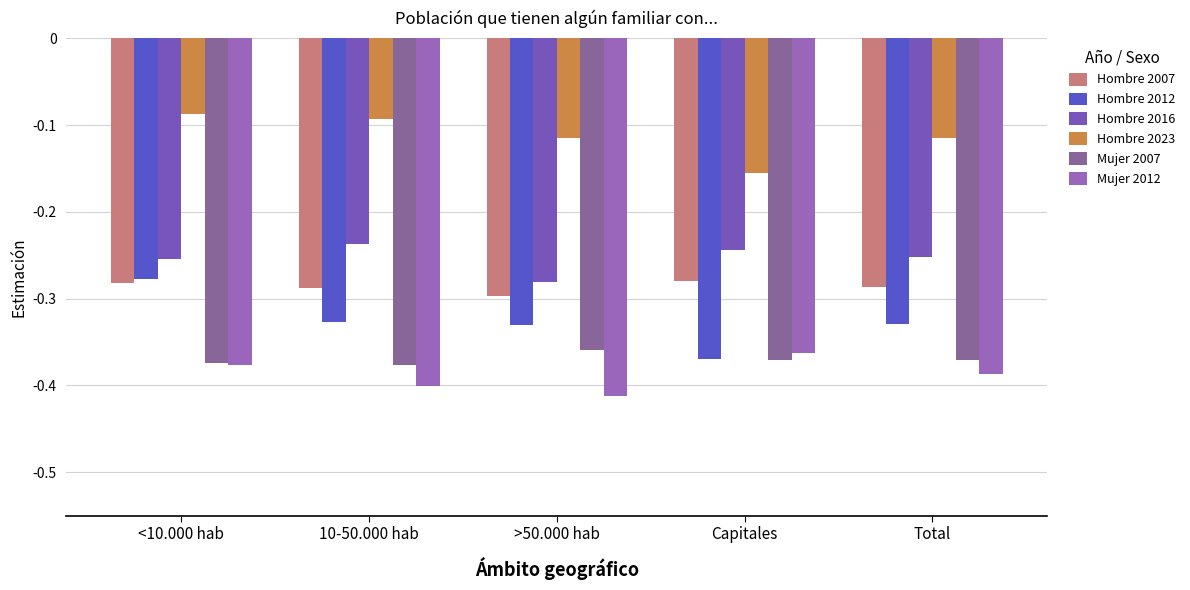

Read the Hombre 2016 value at >50.000 hab.

-0.3